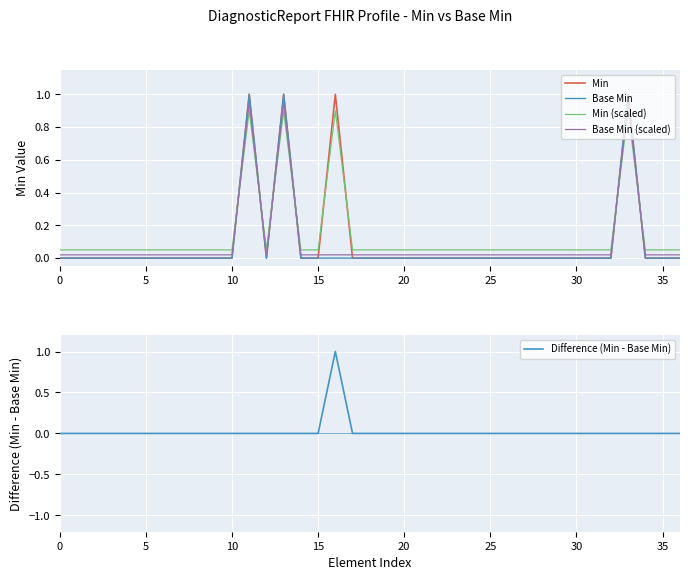

True or false: Difference (Min - Base Min) and Min cross at least once.

False